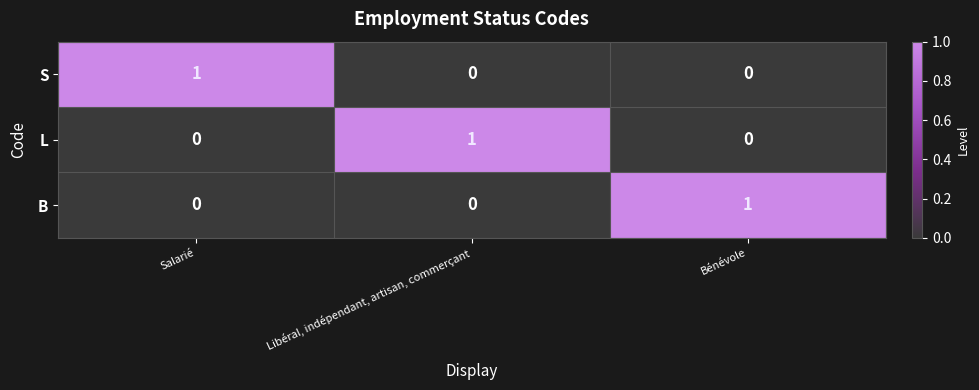

How many series are shown in this chart?

3